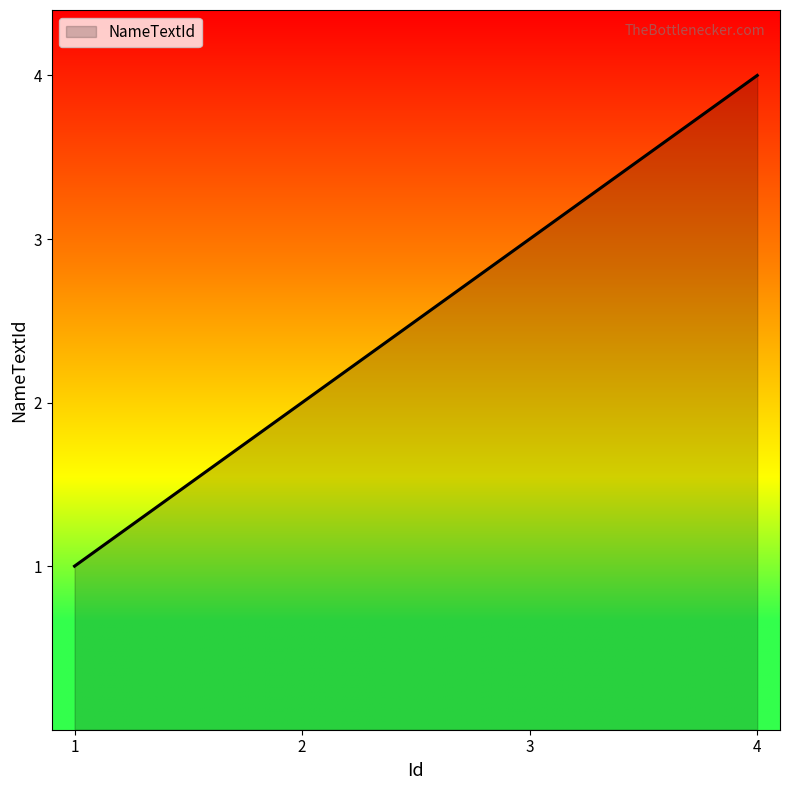

Between 1 and 4, which is larger?

4